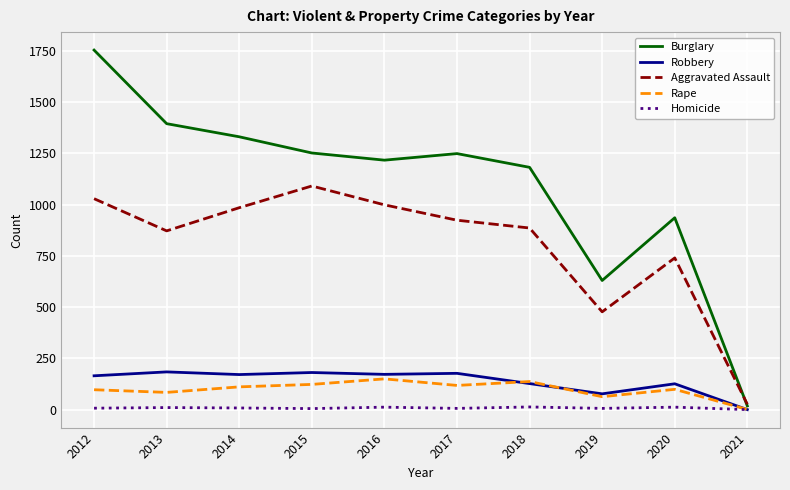

True or false: Rape has more than 0 interior local peaks.

True